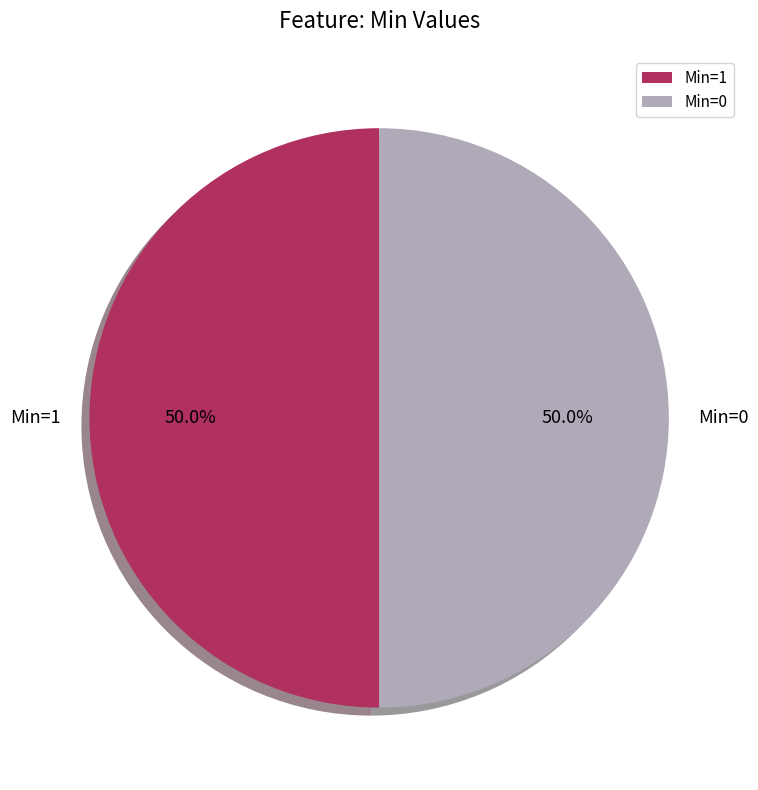

What is the ratio of the value at Min=1 to the value at Min=0?

1.0